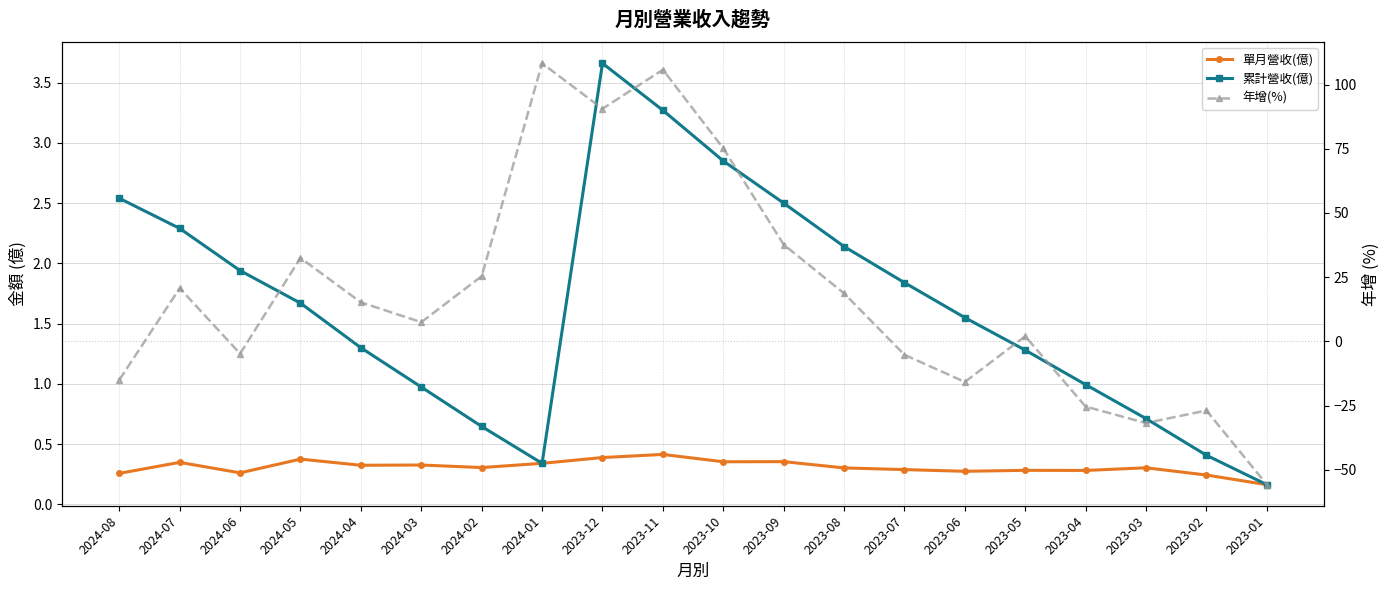

What is the smallest value displayed?

-55.8